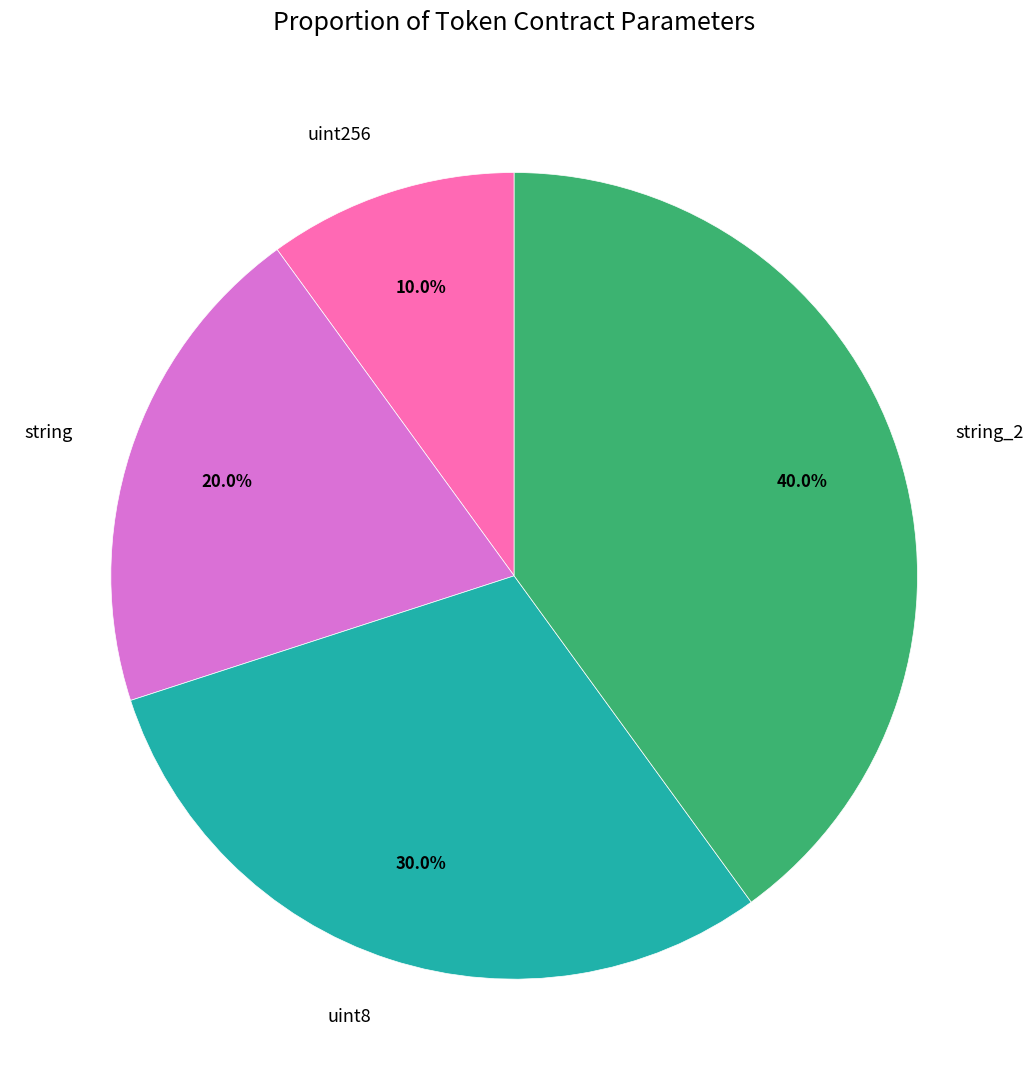

Do uint256 and uint8 together represent more than half of the pie?

No